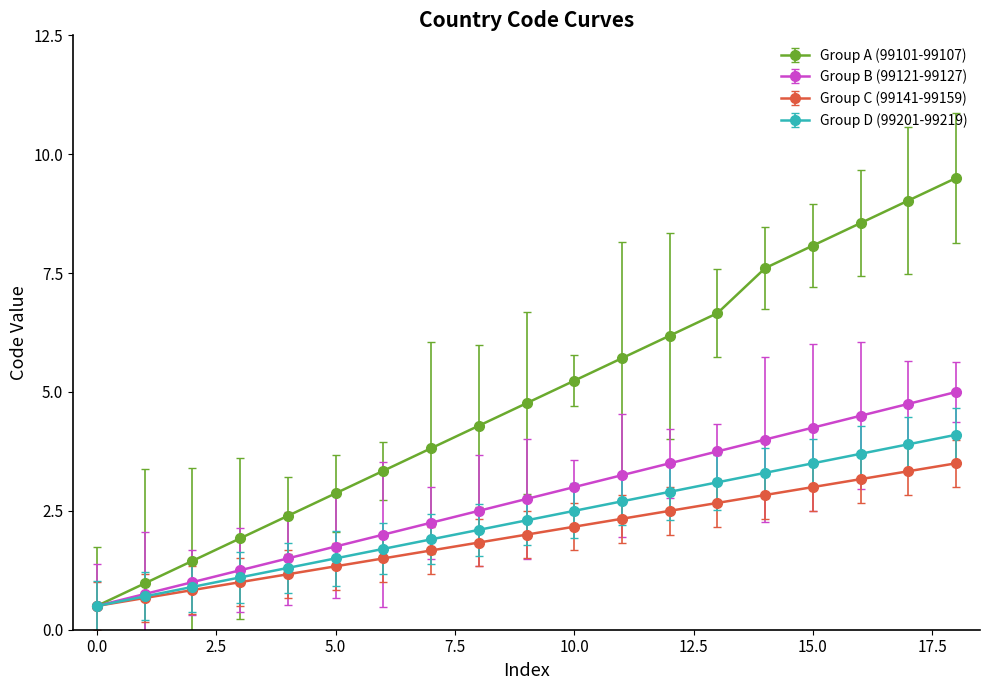

How many distinct data groups are displayed?

4